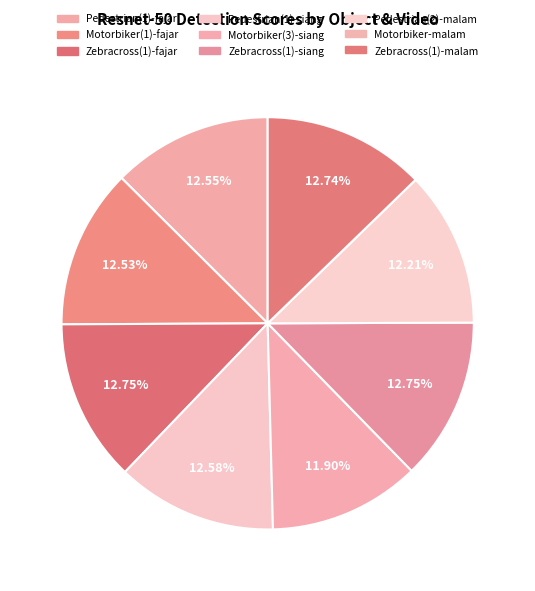

Rank the categories by value from lowest to highest.

Motorbiker-malam, Motorbiker(3)-siang, Pedestrian(2)-malam, Motorbiker(1)-fajar, Pedestrian(1)-fajar, Pedestrian(1)-siang, Zebracross(1)-malam, Zebracross(1)-fajar, Zebracross(1)-siang